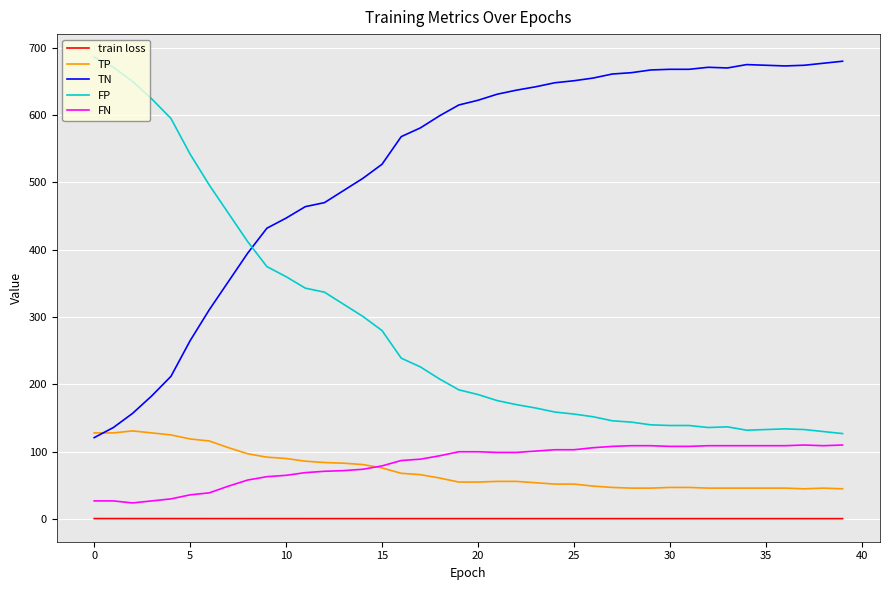

What is the maximum value for FP?

686.0